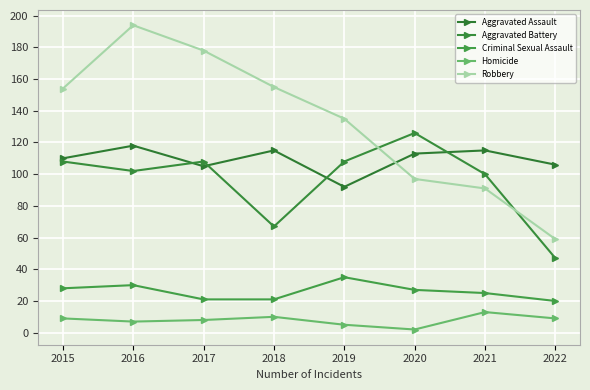

What is the sum of the Homicide values at 2017 and 2020?

10